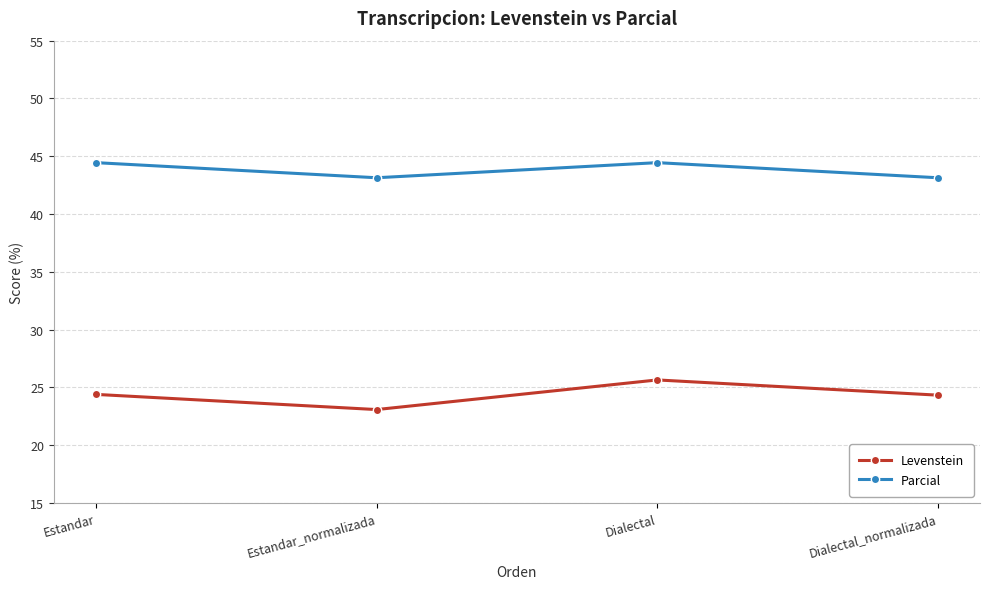

Is it true that Parcial equals 72.6 at Dialectal_normalizada?

False